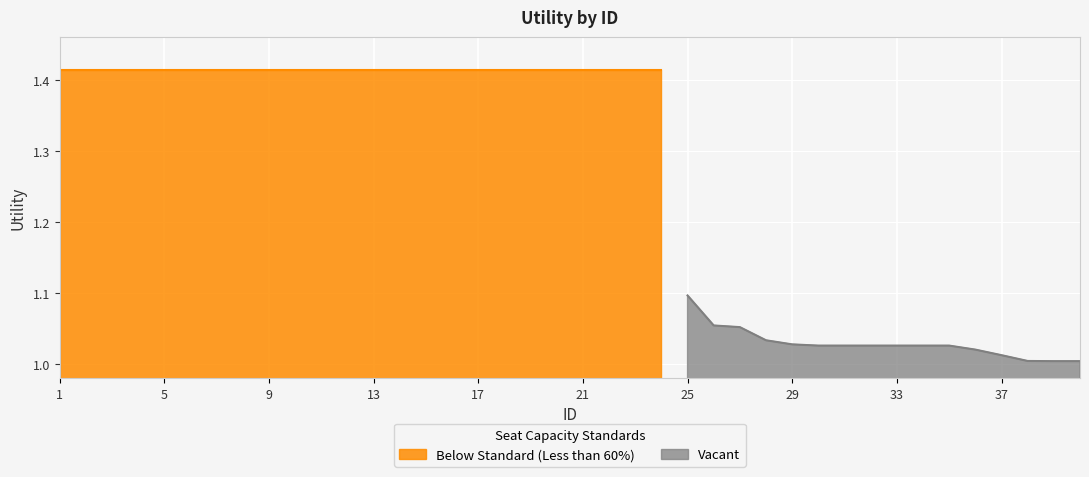

What is the difference between the second highest and second lowest values?

0.4